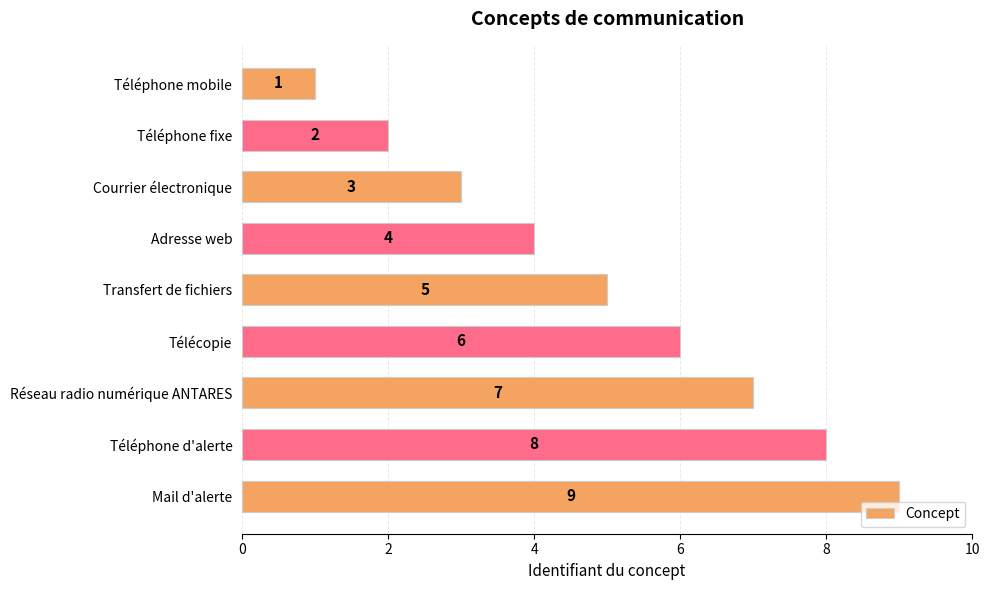

Rank the categories by value from lowest to highest.

Téléphone mobile, Téléphone fixe, Courrier électronique, Adresse web, Transfert de fichiers, Télécopie, Réseau radio numérique ANTARES, Téléphone d'alerte, Mail d'alerte